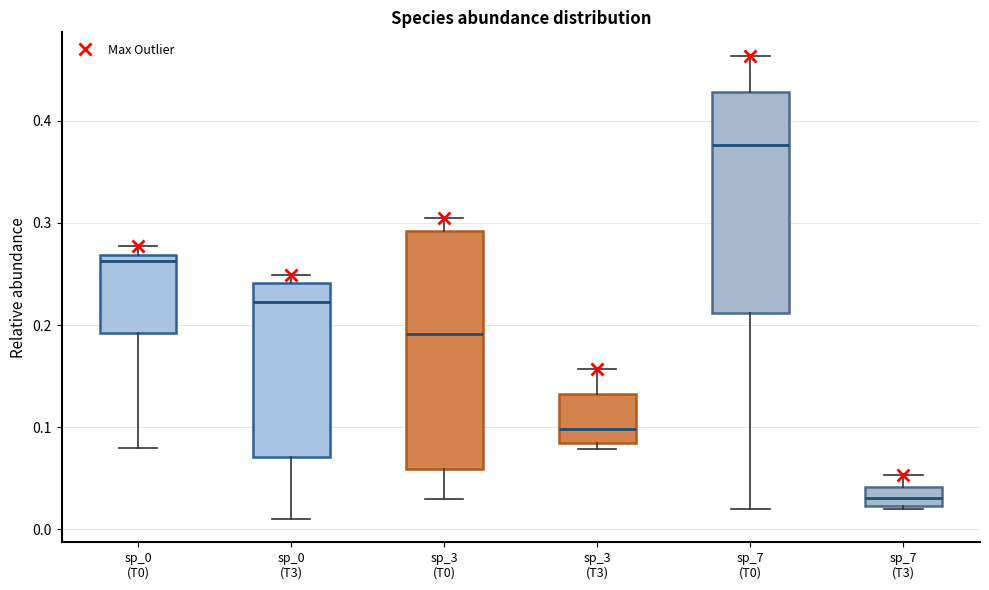

Where does the median line of the box for sp_3 (T0) sit on the y-axis? The values are not printed on the chart, so give them approximately, as read against the axis.

0.19